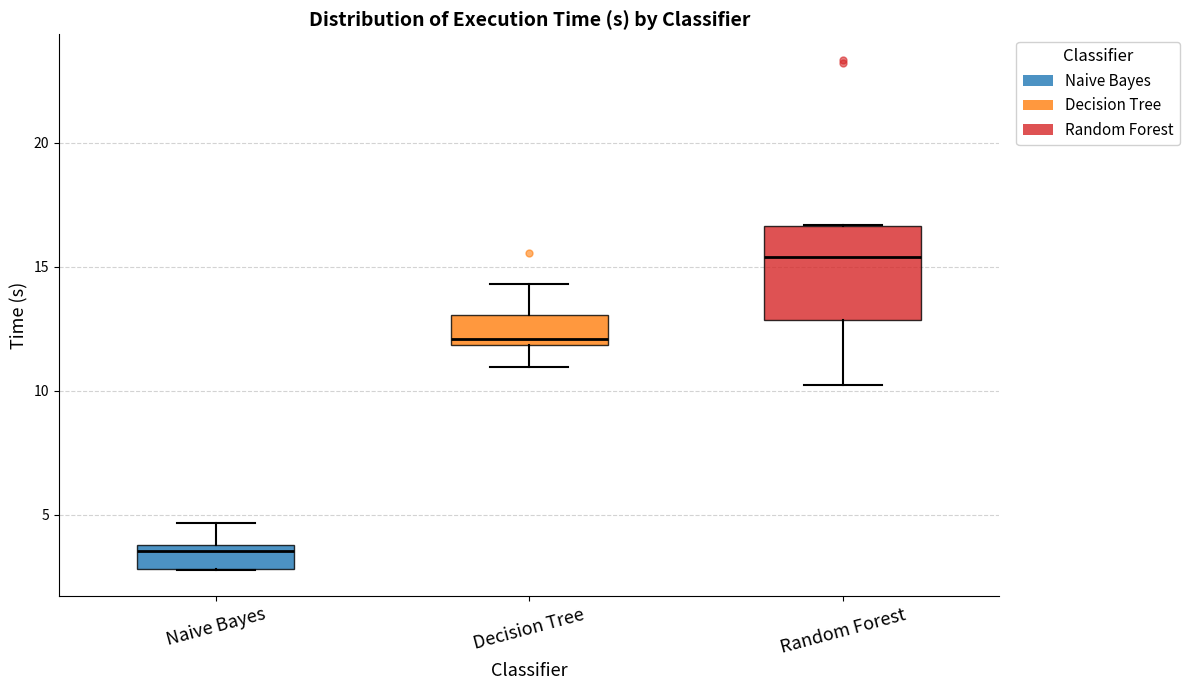

Comparing the boxes themselves (not the whiskers), which one is the tallest?

Random Forest